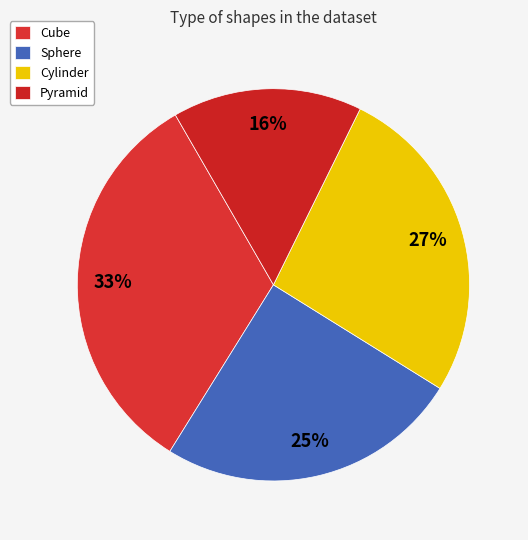

How many segments does this pie chart have?

4